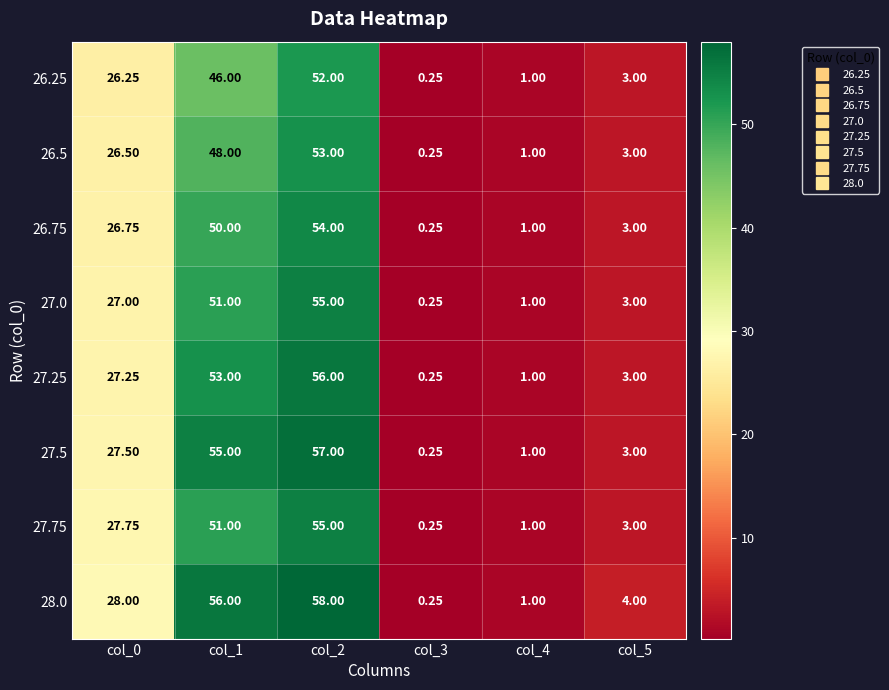

Which category has the lowest value across all series?

col_3